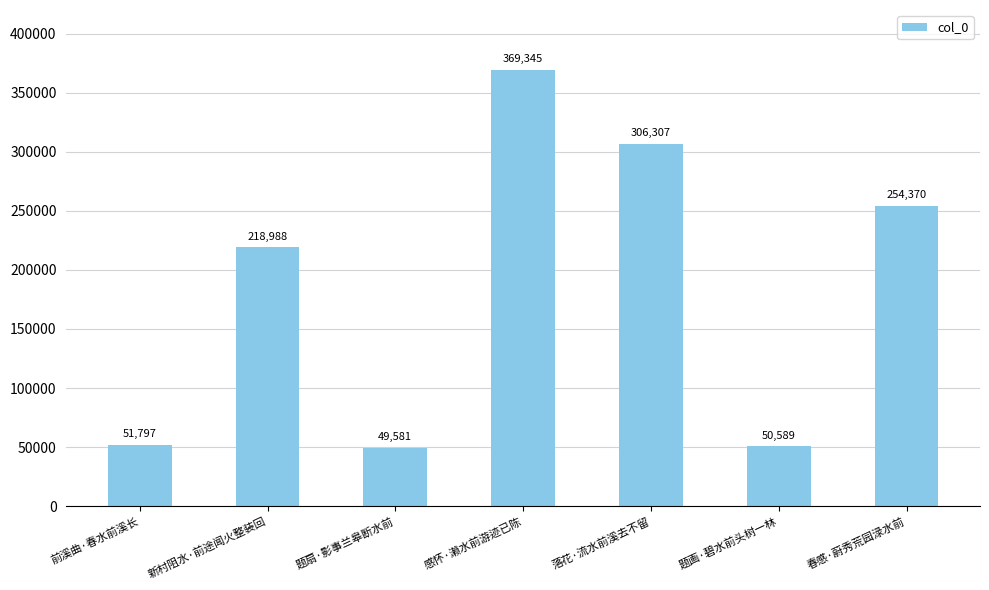

What is the difference between the maximum and minimum values?

319764